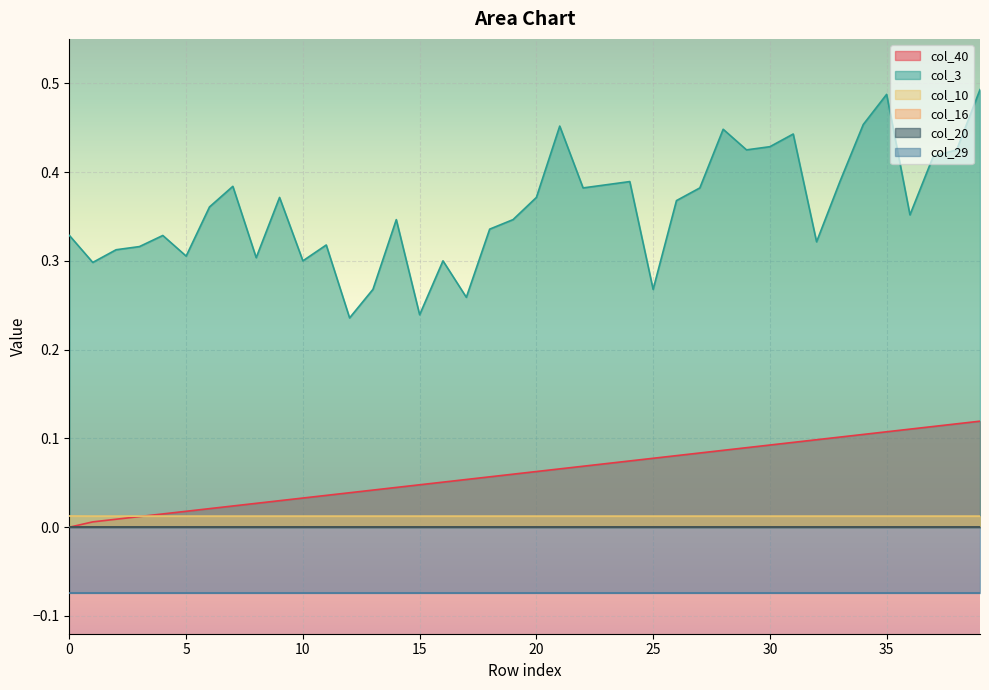

What is the spread (max minus min) of values at 11?

0.3